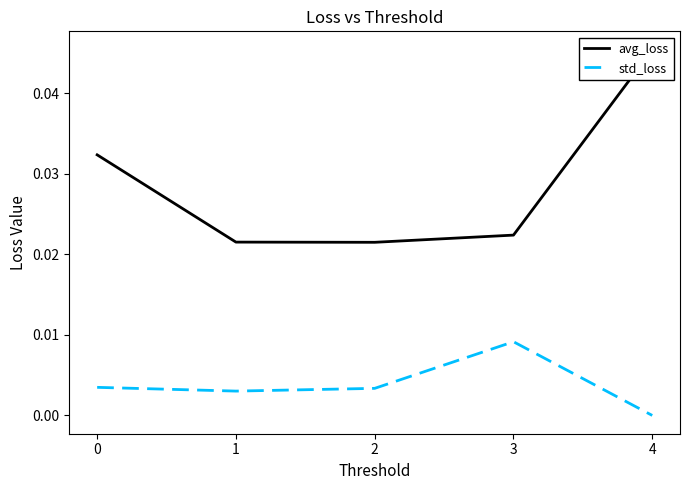

Which series has the largest total across all categories?

avg_loss